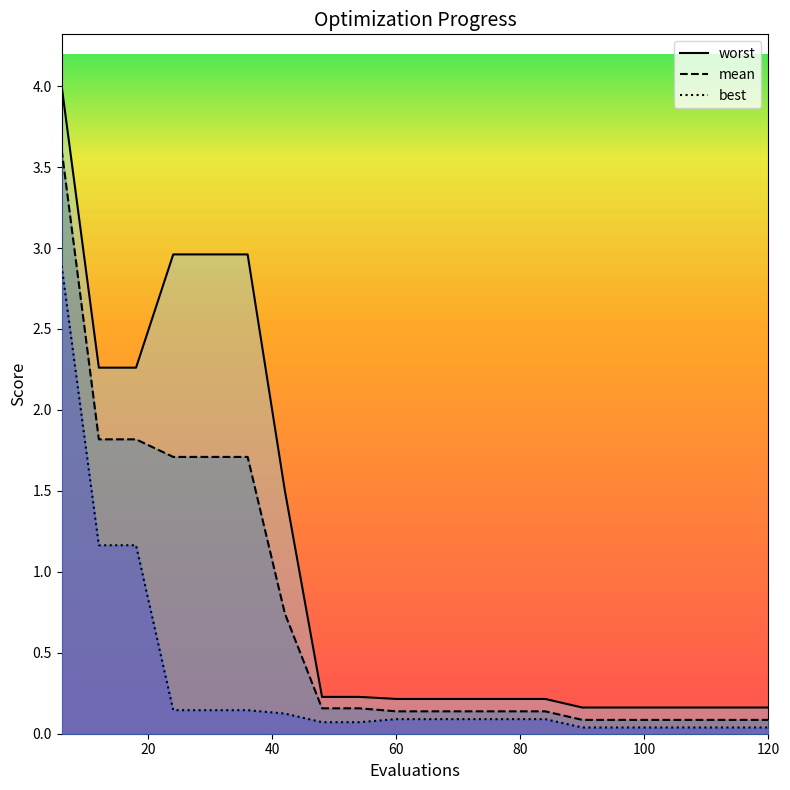

True or false: mean and best intersect in this chart.

False